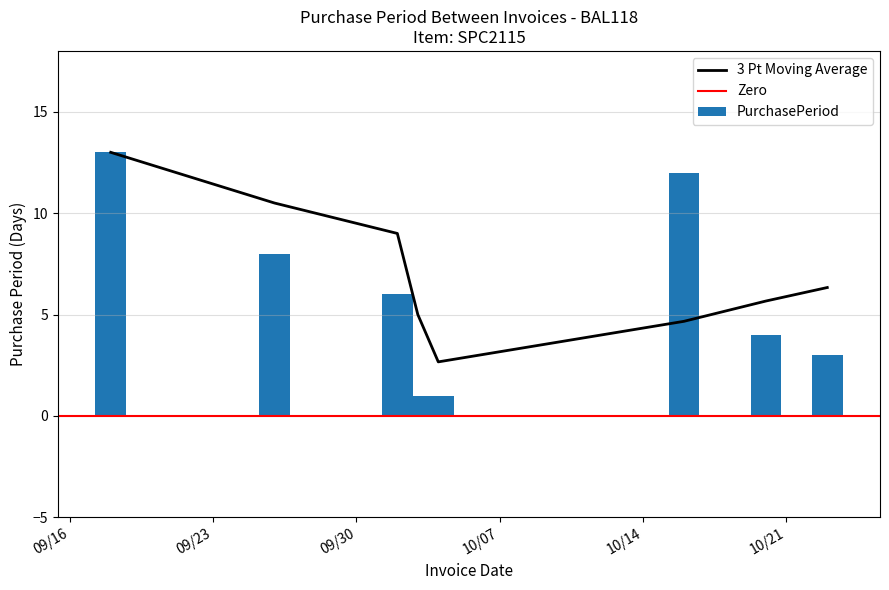

Reading left to right, extract all data points from this chart.

13	8	6	1	1	12	4	3